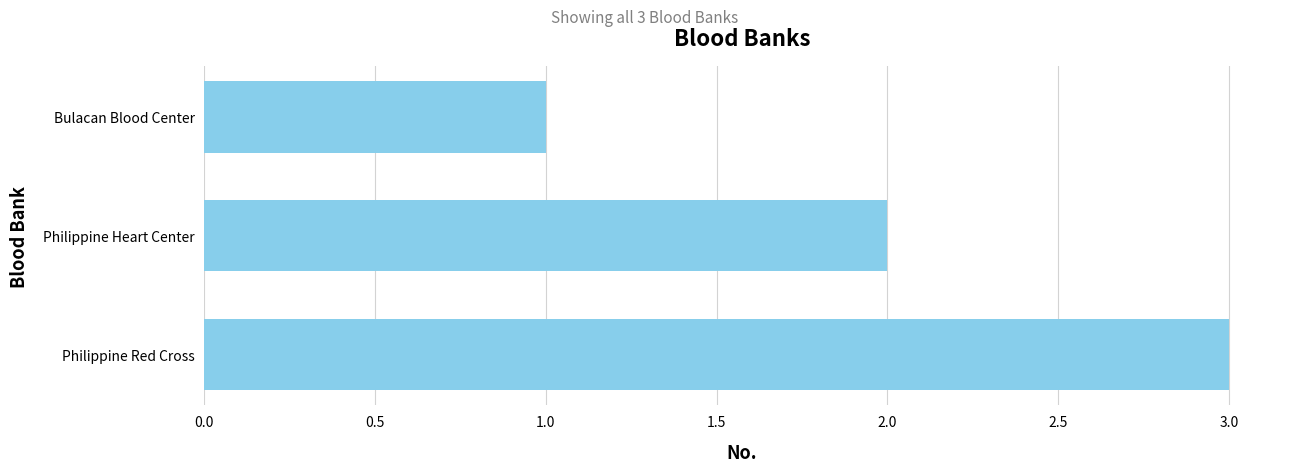

What is the change in value from Bulacan Blood Center to Philippine Red Cross?

+2